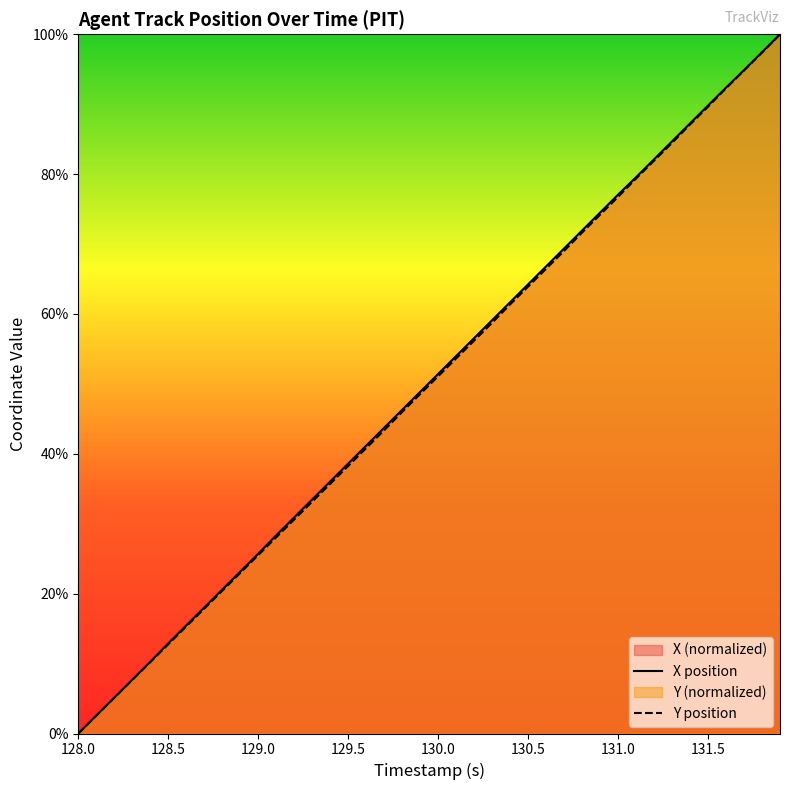

Which category has the lowest value across all series?

128.0